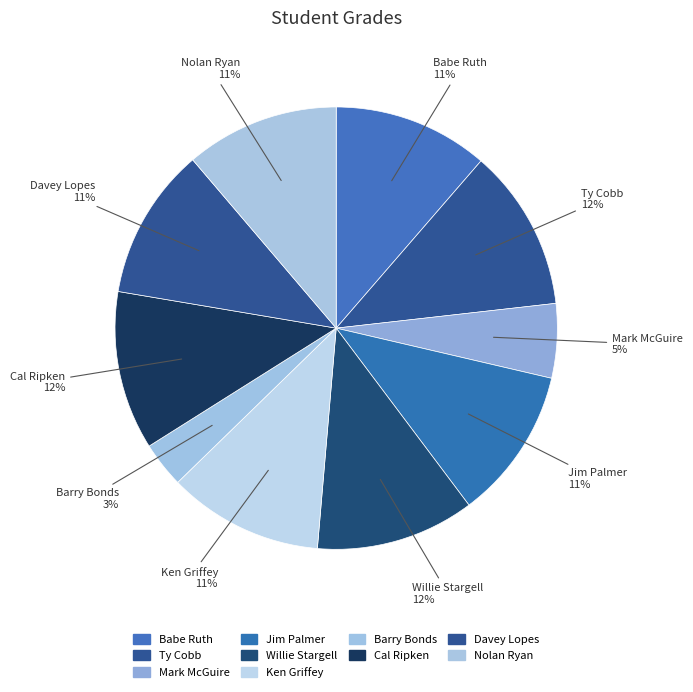

To the nearest percent, what portion does Nolan Ryan represent?

11%